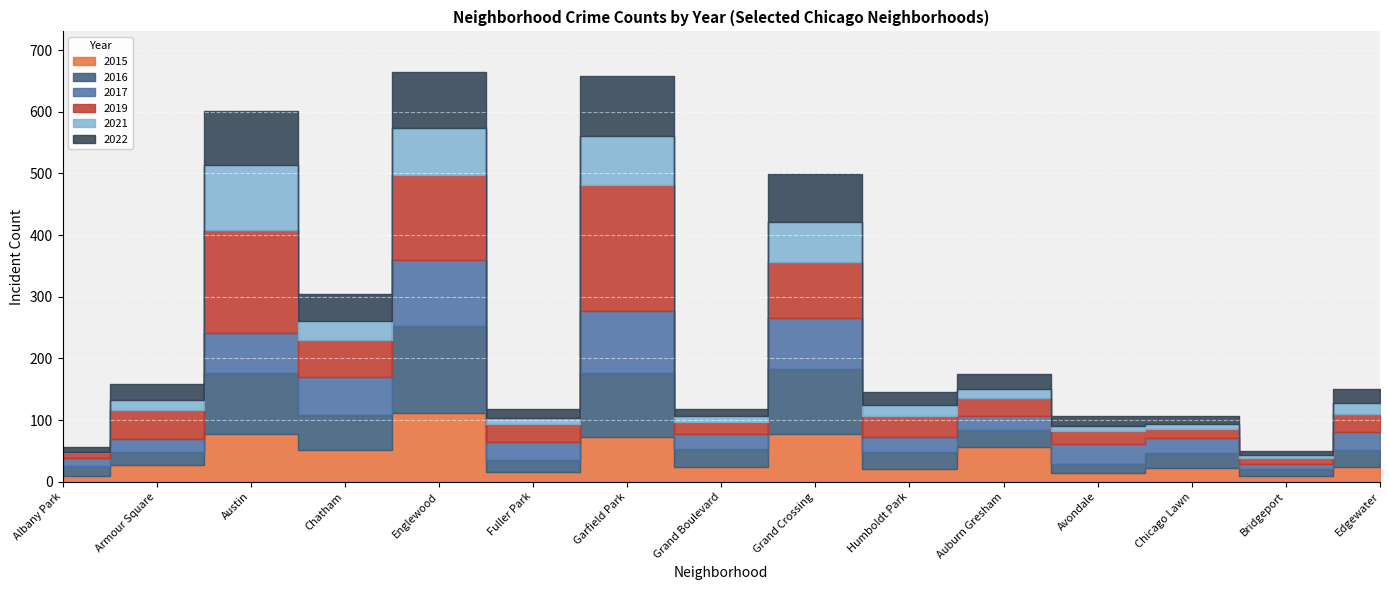

Where is 2017 nearest to the value 58?

Chatham